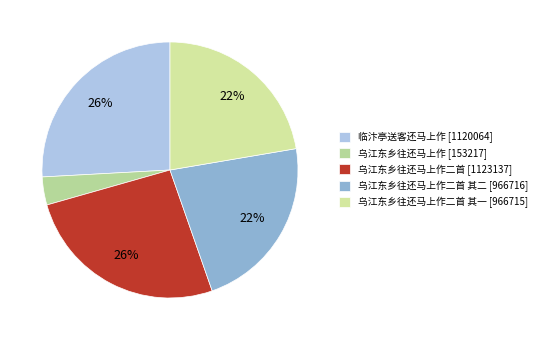

To the nearest percent, what is the difference between the largest and smallest slice percentages?

22%